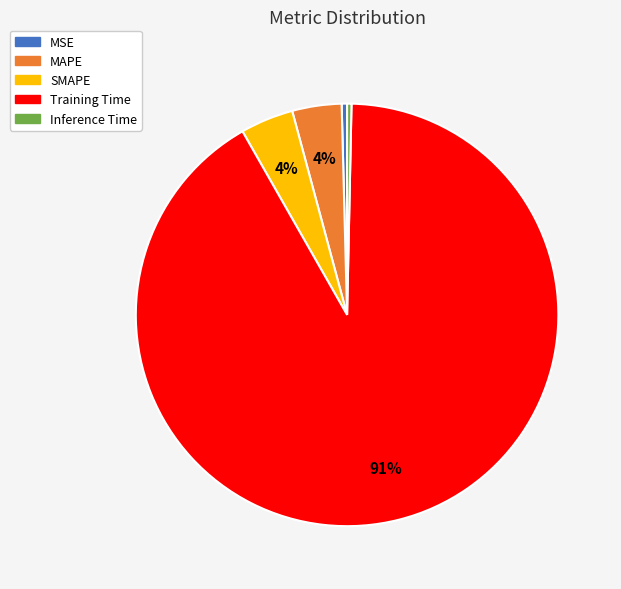

How many segments does this pie chart have?

5